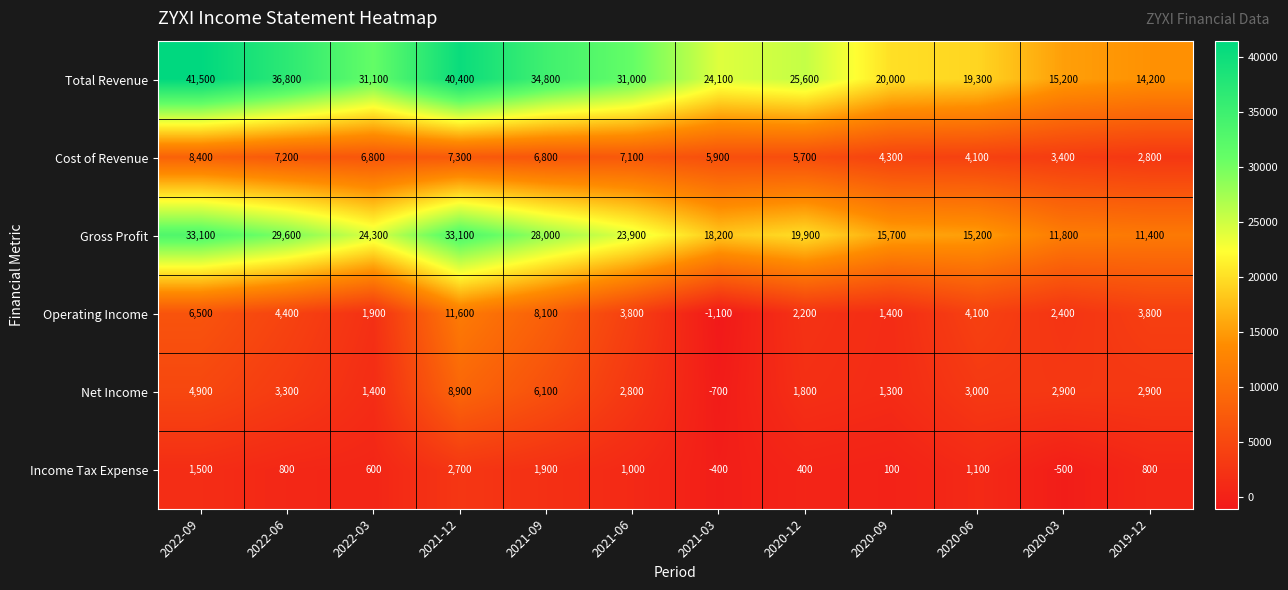

Between 2022-03 and 2021-12, which series saw the biggest shift?

Operating Income